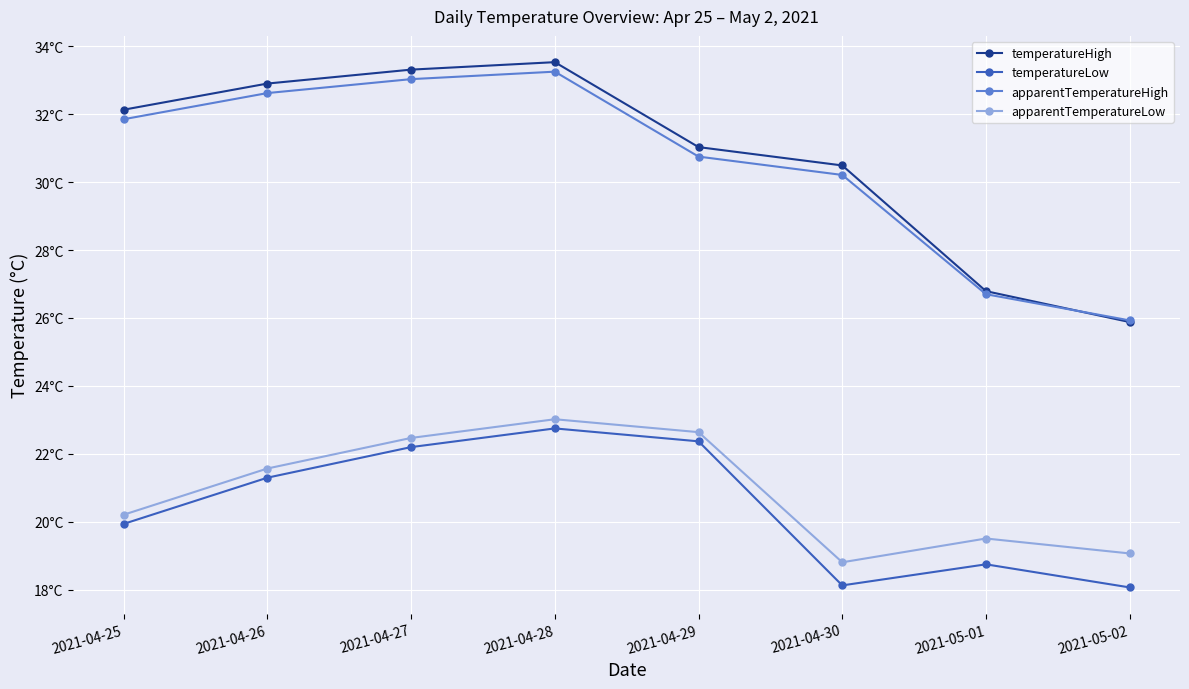

The temperatureHigh series shows 30.5 at 2021-04-30. True or false?

True